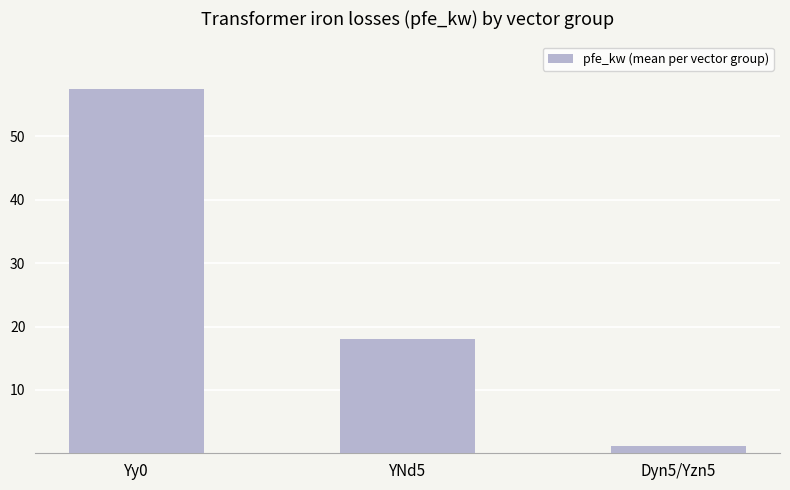

List the labels in order of value, largest first.

Yy0, YNd5, Dyn5/Yzn5